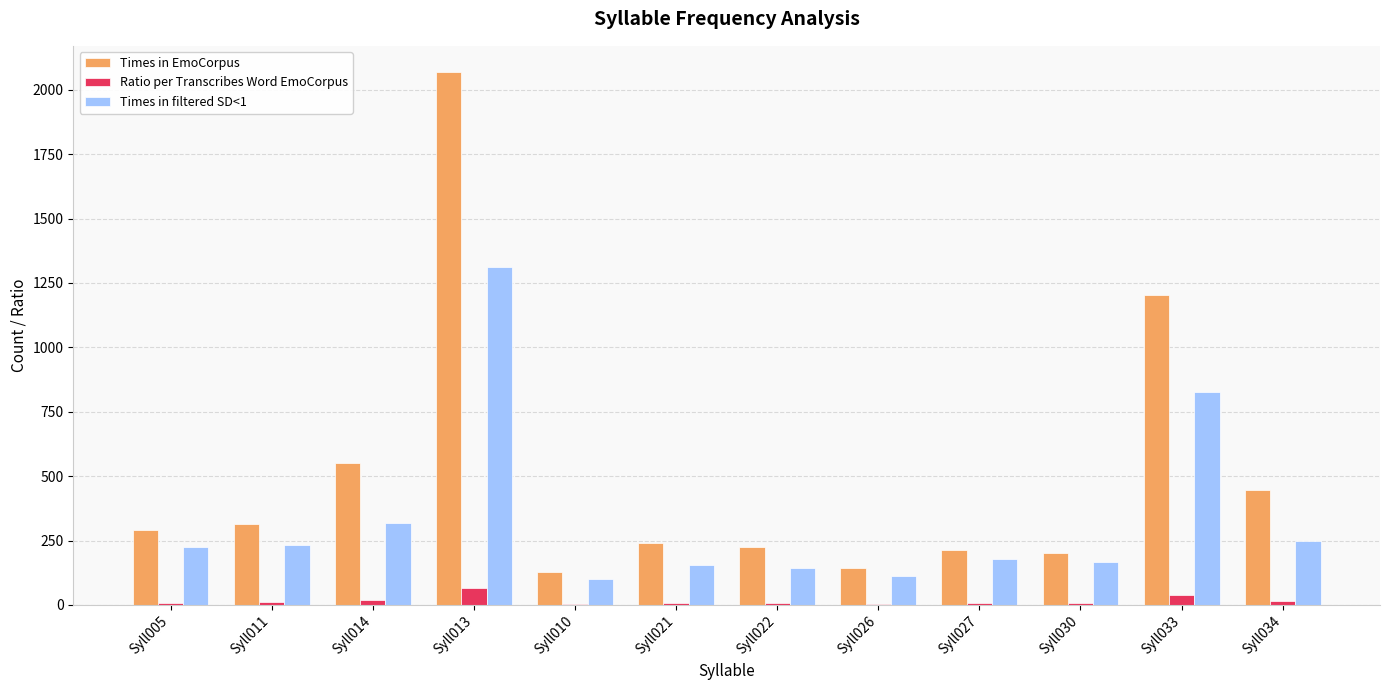

Is it true that Times in filtered SD<1 equals 816.4 at Syll013?

False